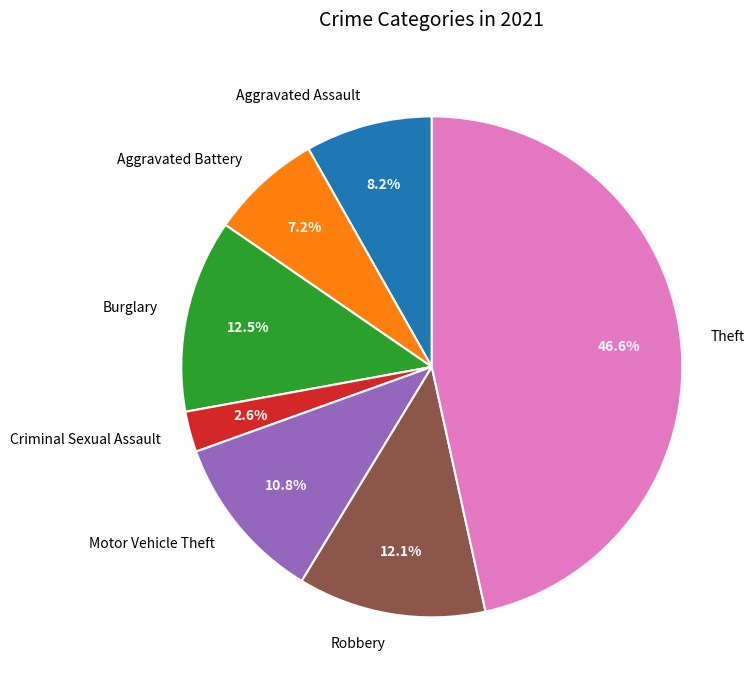

How many slices are in this pie chart?

7